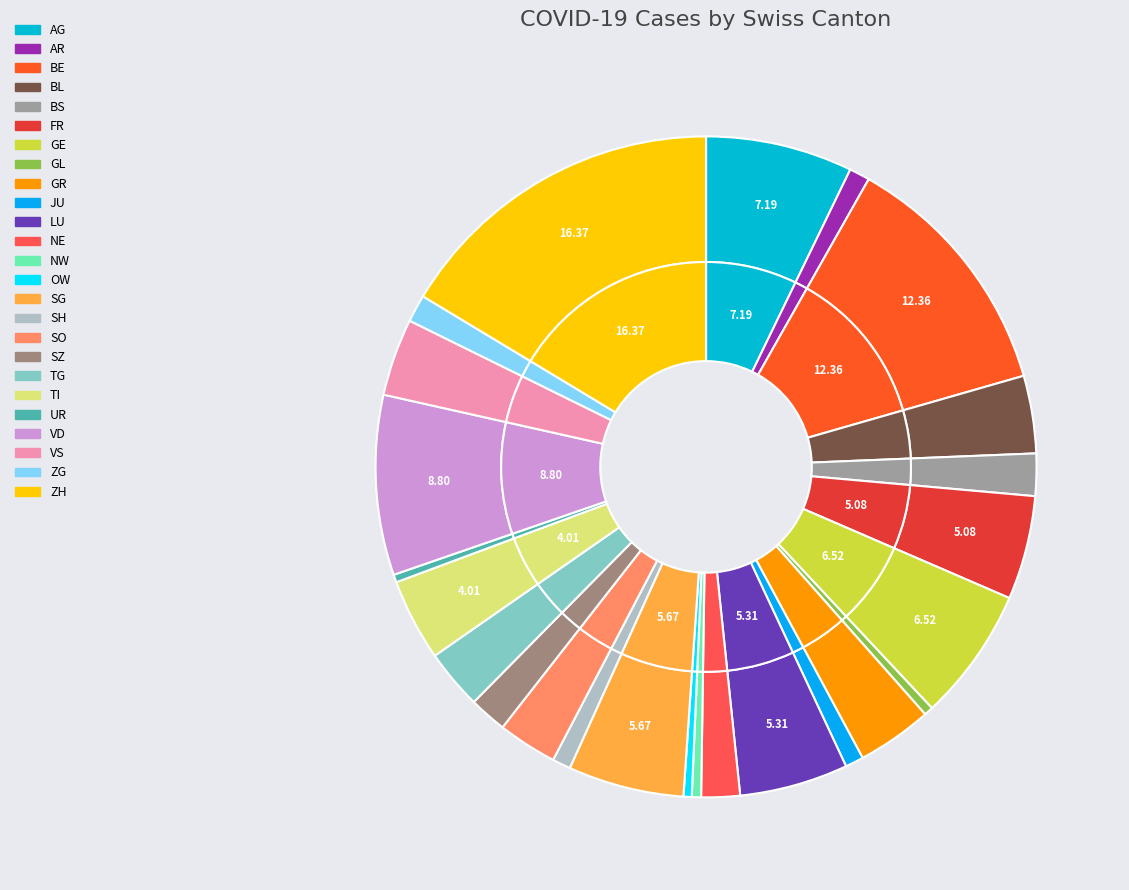

True or false: SZ accounts for 2% of the total.

True